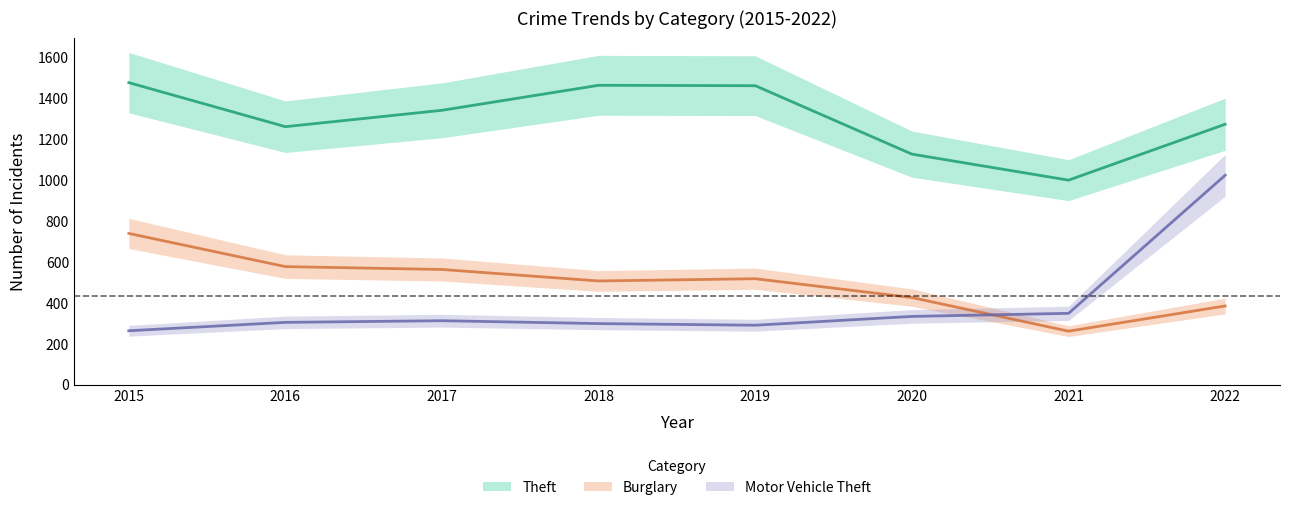

What is the difference between the Burglary values at 2018 and 2021?

245